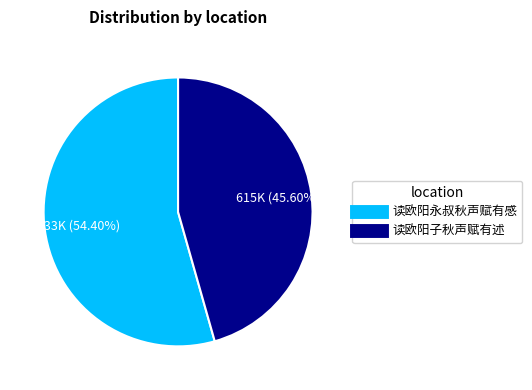

How many segments does this pie chart have?

2